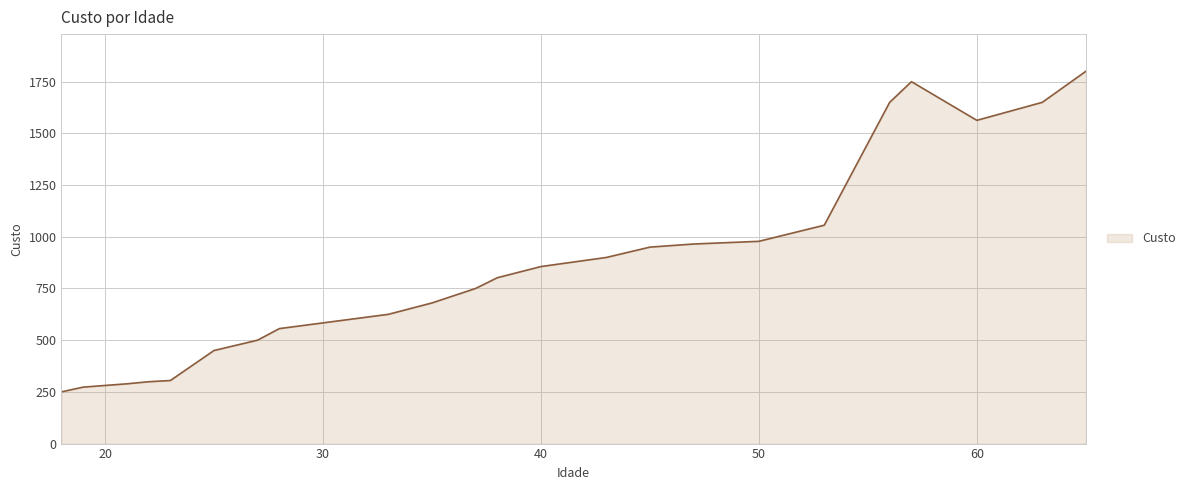

What is the greatest value displayed?

1800